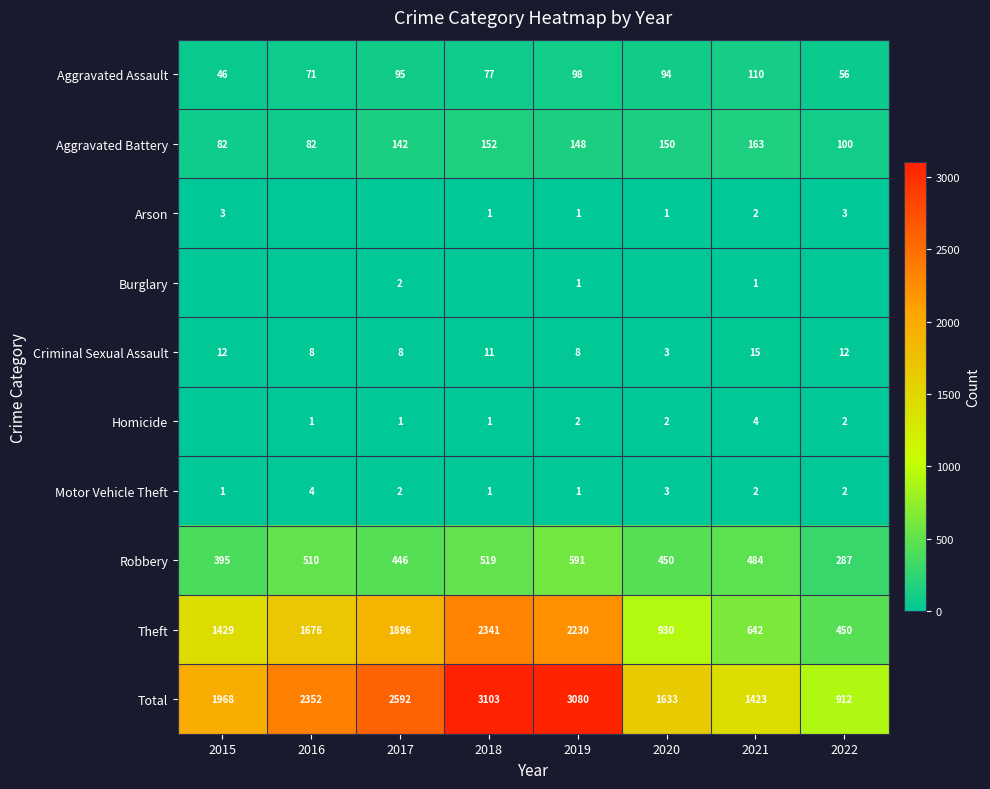

Count the Motor Vehicle Theft values in the range 1 to 3.

7